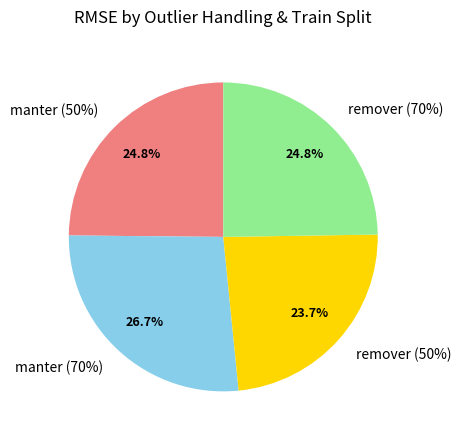

Between manter (50%) and remover (50%), which is larger?

manter (50%)